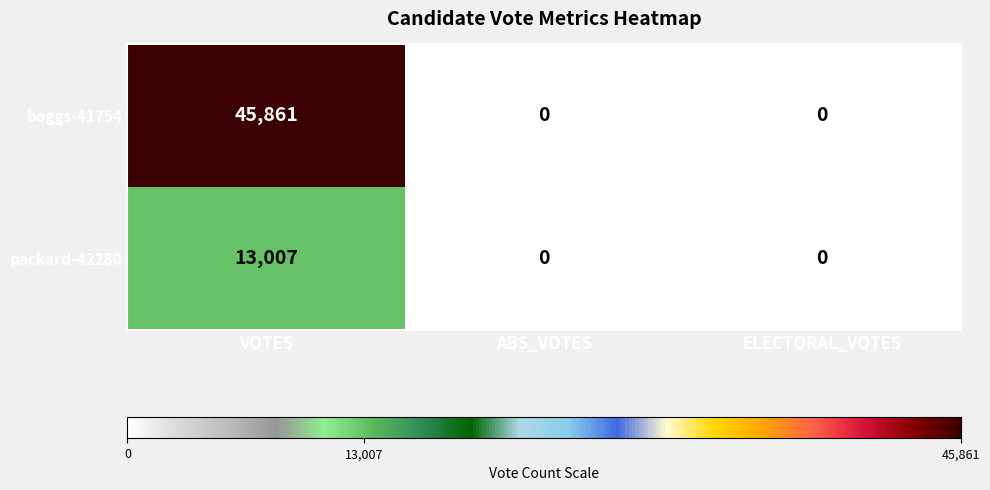

What is the difference between the boggs-41754 values at ELECTORAL_VOTES and VOTES?

45861